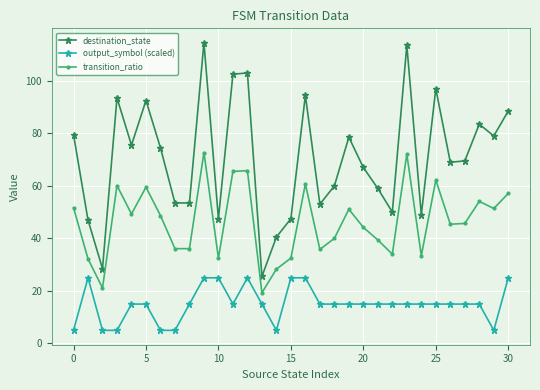

Rank the series by their maximum value, from highest to lowest.

destination_state, transition_ratio, output_symbol (scaled)